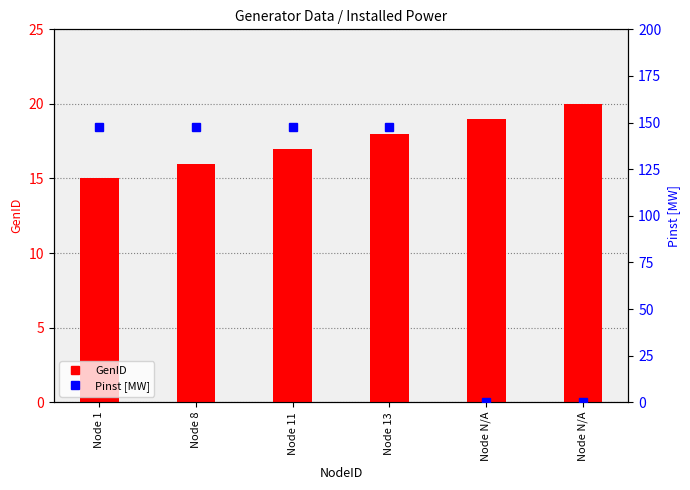

Reading left to right, list all the values displayed in this chart.

GenID: Node 1=15.0	Node 8=16.0	Node 11=17.0	Node 13=18.0	Node N/A=19.0	Node N/A=20.0
Pinst [MW]: Node 1=147.5	Node 8=147.5	Node 11=147.5	Node 13=147.5	Node N/A=0.0	Node N/A=0.0